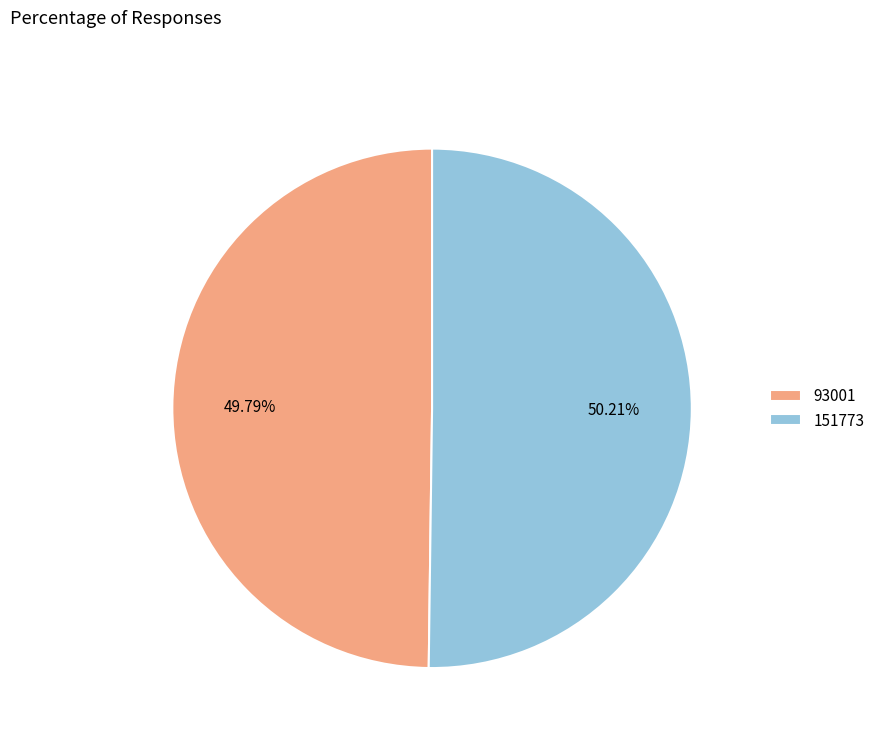

Is it true that 151773 is 50% of the pie?

True